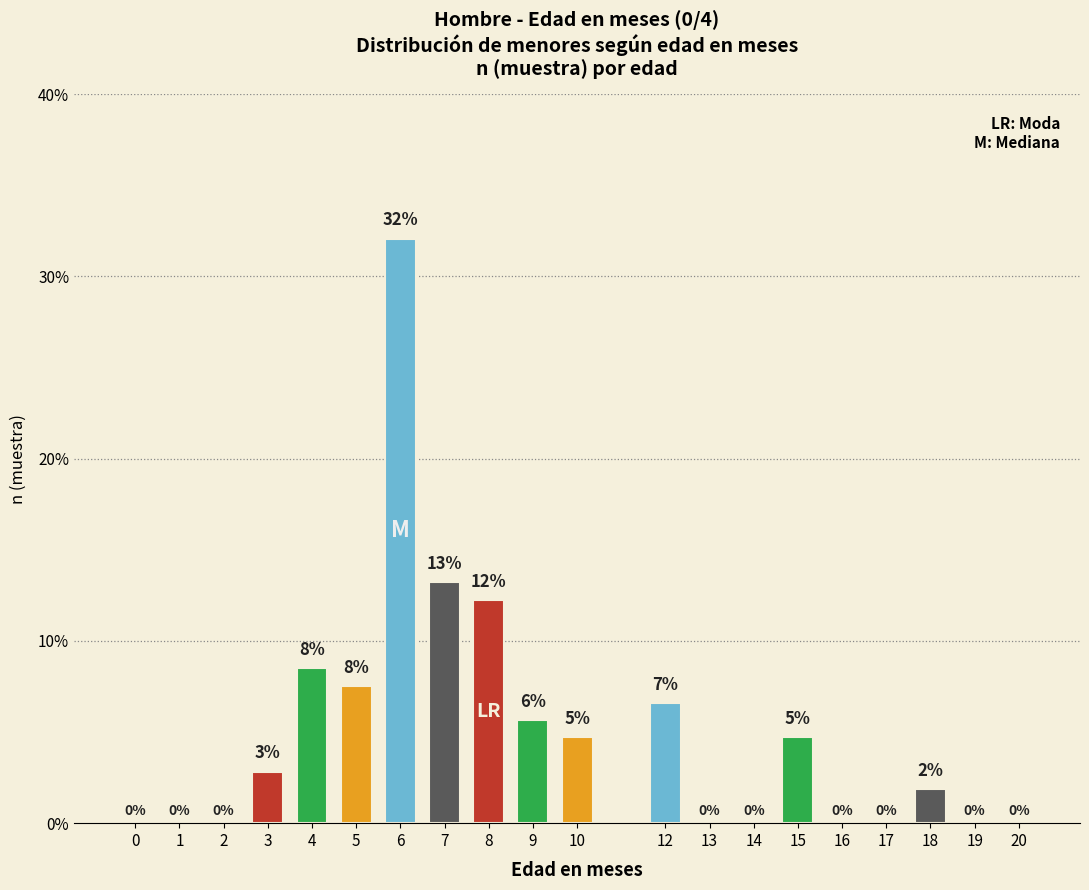

Which category has the highest value across all series?

6